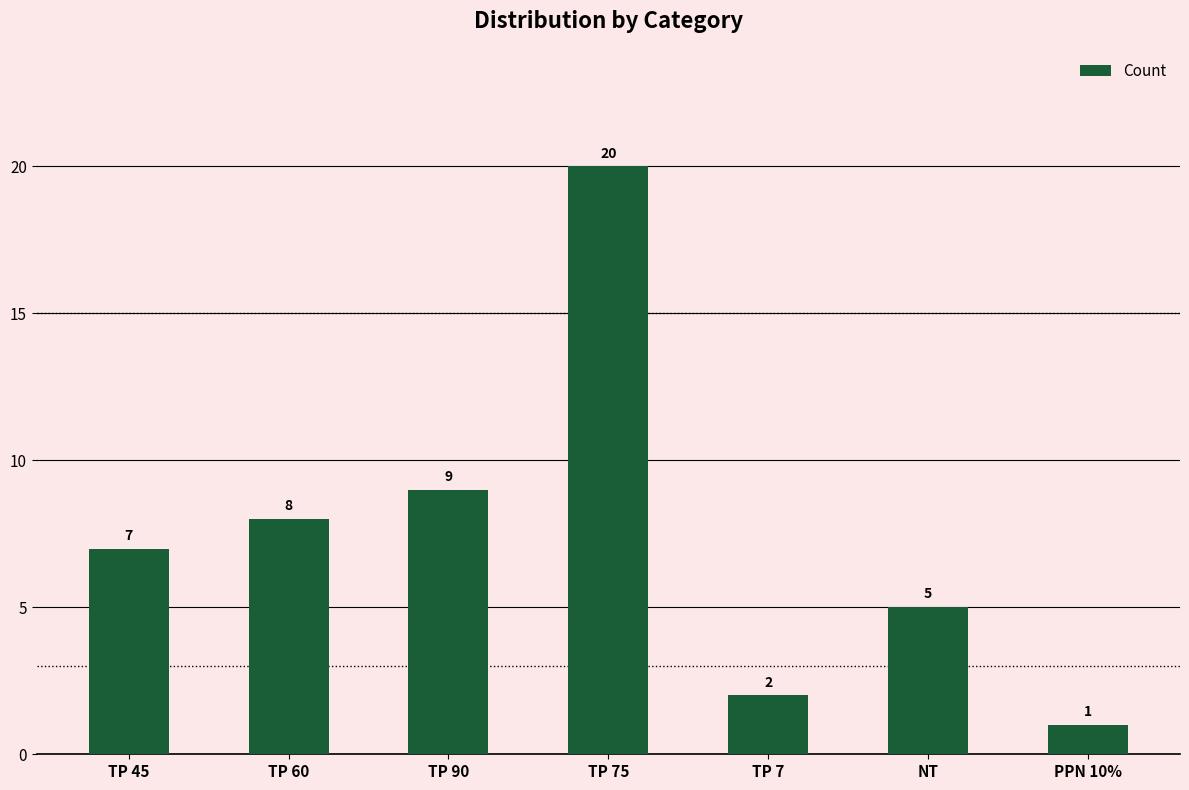

Approximately how many times larger is the value at PPN 10% compared to TP 90?

0.1